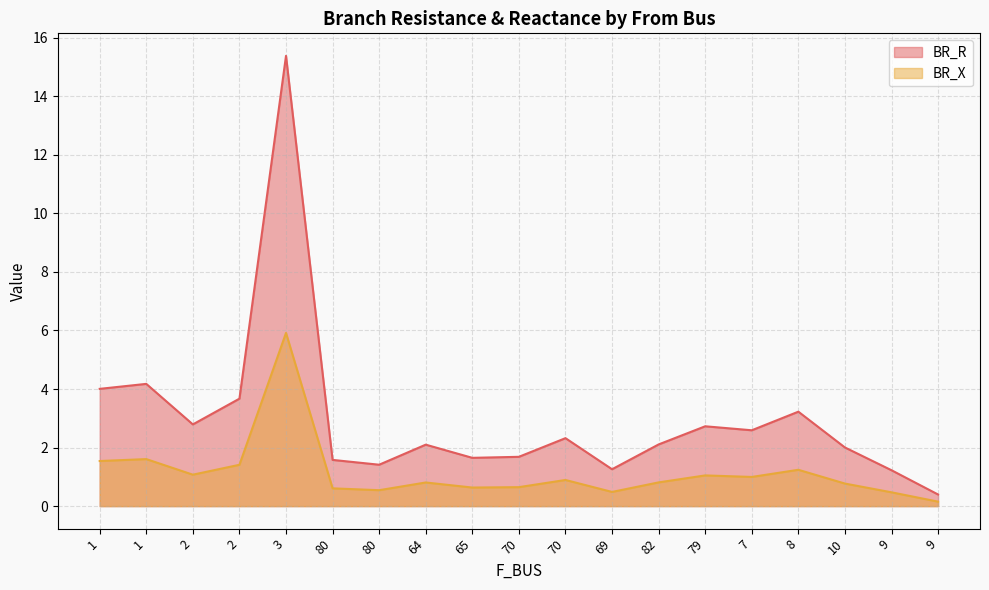

What is the difference between the BR_X values at 3 and 82?

5.1